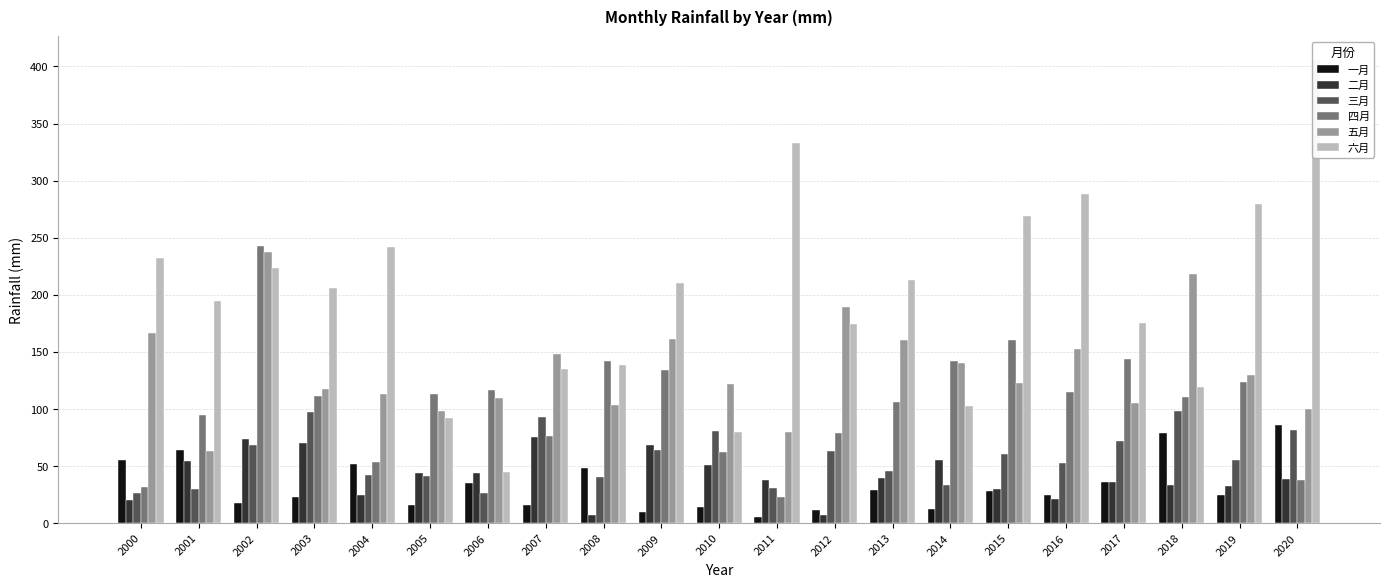

Which has a higher value, 2013 or 2001?

2001